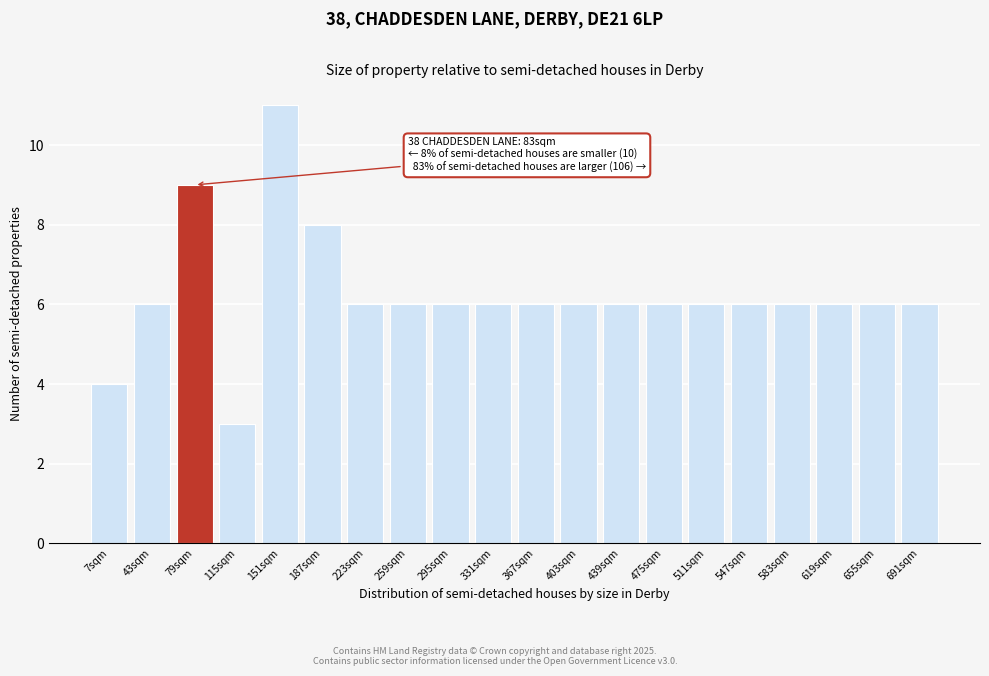

Reading left to right, transcribe all the data shown in this chart.

7sqm=4	43sqm=6	79sqm=9	115sqm=3	151sqm=11	187sqm=8	223sqm=6	259sqm=6	295sqm=6	331sqm=6	367sqm=6	403sqm=6	439sqm=6	475sqm=6	511sqm=6	547sqm=6	583sqm=6	619sqm=6	655sqm=6	691sqm=6